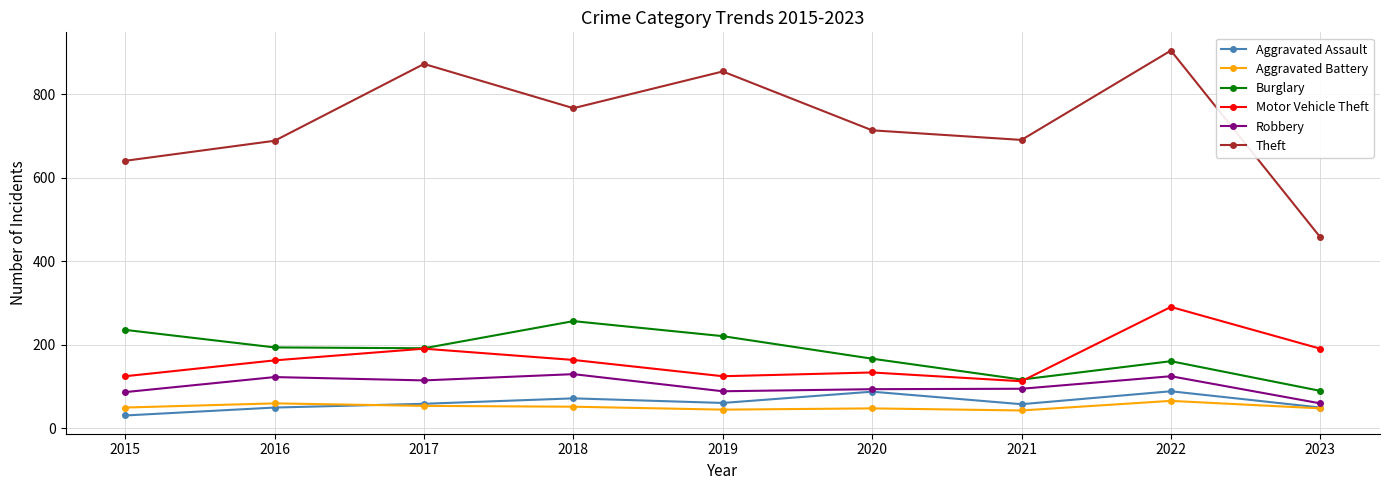

The Burglary series shows 167 at 2020. True or false?

True